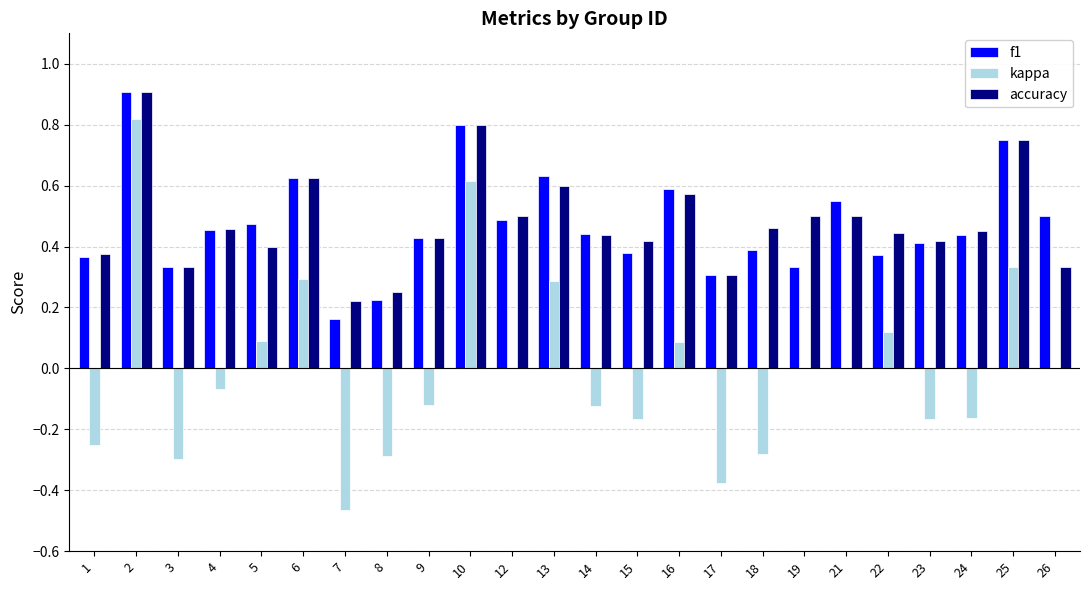

Is it true that accuracy equals 0.2 at 21?

False